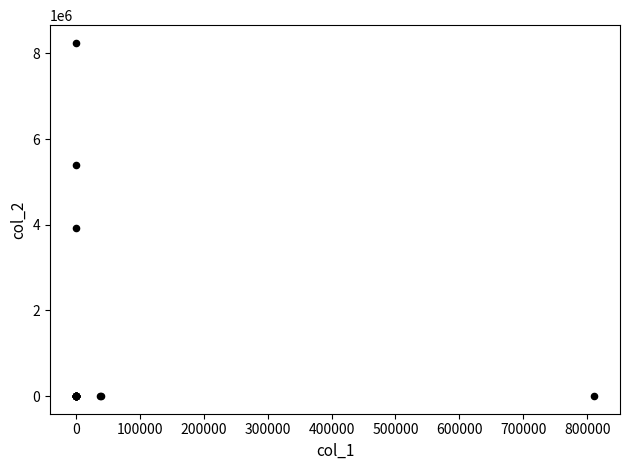

What Y value in the scatter plot is closest to 4123800?

3934575.0